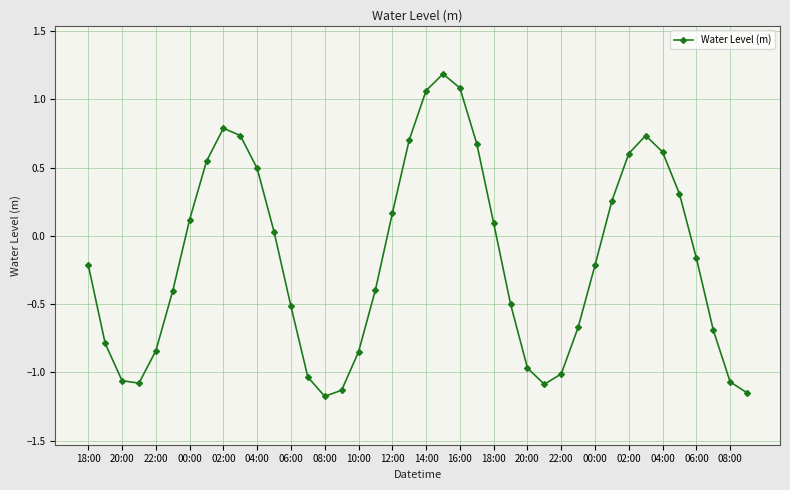

True or false: there are more than 0 points higher than both neighbors.

True